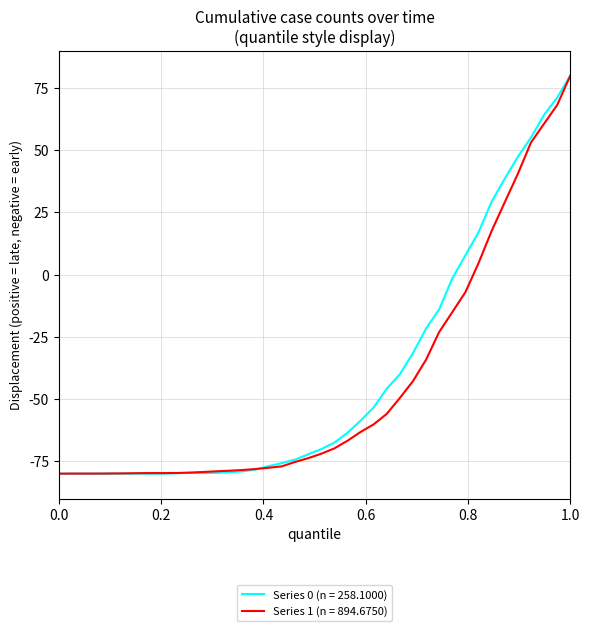

Is this an area chart (filled region under the line)?

No